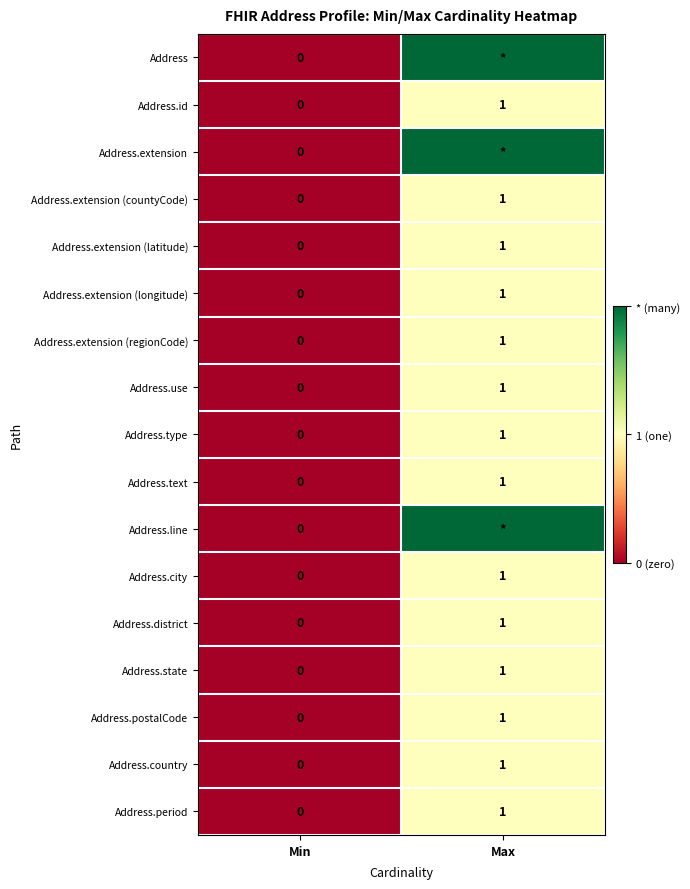

What is the sum of the Address.postalCode values at Max and Min?

1